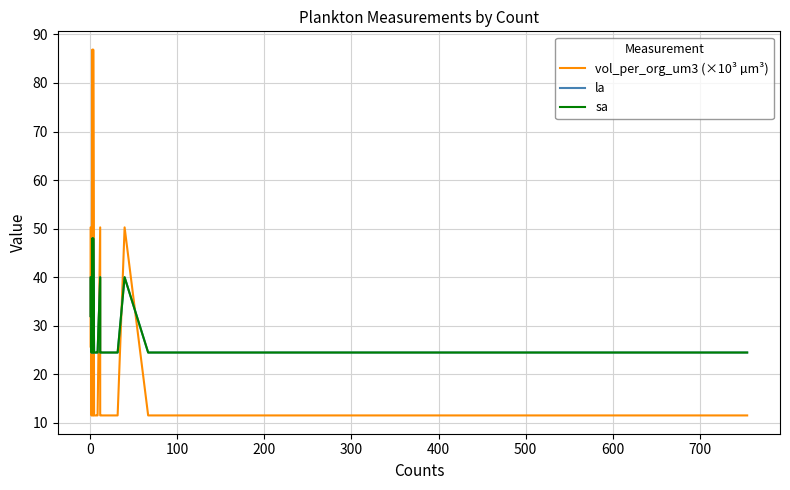

List the series in order of their peak value, lowest first.

la, sa, vol_per_org_um3 (×10³ µm³)